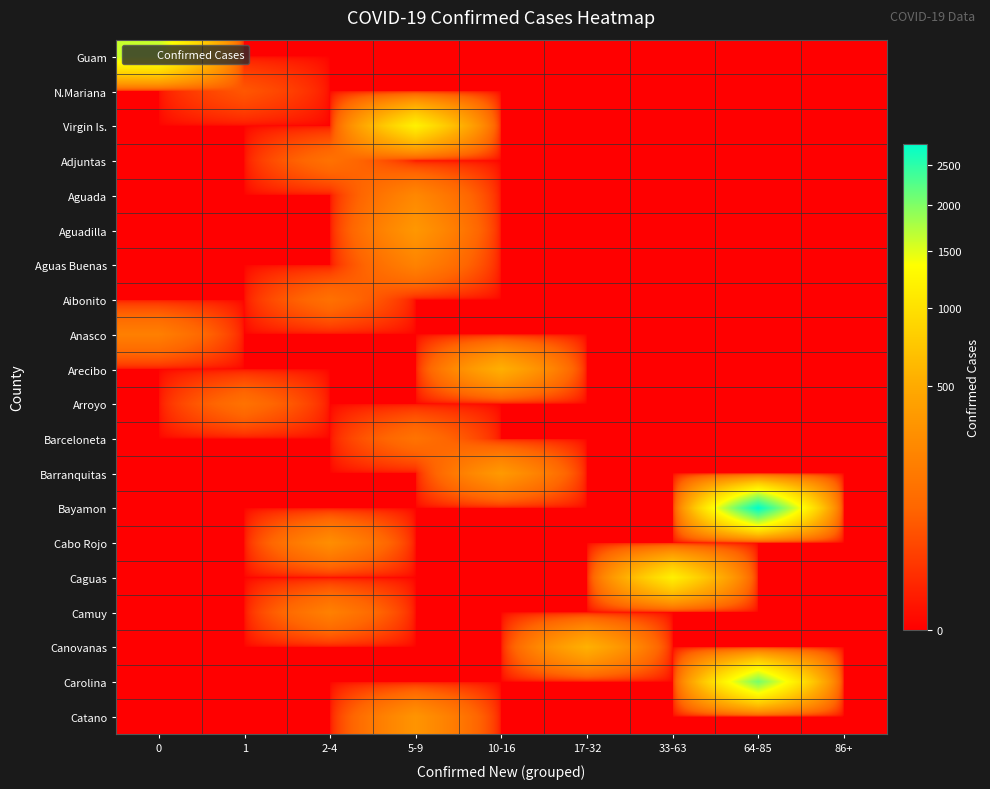

Reading right to left, list all the values displayed in this chart.

Guam: 86+=0	64-85=0	33-63=0	17-32=0	10-16=0	5-9=0	2-4=0	1=0	0=1619
N.Mariana: 86+=0	64-85=0	33-63=0	17-32=0	10-16=0	5-9=0	2-4=0	1=59	0=0
Virgin Is.: 86+=0	64-85=0	33-63=0	17-32=0	10-16=0	5-9=1190	2-4=0	1=0	0=0
Adjuntas: 86+=0	64-85=0	33-63=0	17-32=0	10-16=0	5-9=0	2-4=131	1=0	0=0
Aguada: 86+=0	64-85=0	33-63=0	17-32=0	10-16=0	5-9=239	2-4=0	1=0	0=0
Aguadilla: 86+=0	64-85=0	33-63=0	17-32=0	10-16=0	5-9=343	2-4=0	1=0	0=0
Aguas Buenas: 86+=0	64-85=0	33-63=0	17-32=0	10-16=0	5-9=210	2-4=0	1=0	0=0
Aibonito: 86+=0	64-85=0	33-63=0	17-32=0	10-16=0	5-9=0	2-4=127	1=0	0=0
Anasco: 86+=0	64-85=0	33-63=0	17-32=0	10-16=0	5-9=0	2-4=0	1=0	0=194
Arecibo: 86+=0	64-85=0	33-63=0	17-32=0	10-16=542	5-9=0	2-4=0	1=0	0=0
Arroyo: 86+=0	64-85=0	33-63=0	17-32=0	10-16=0	5-9=0	2-4=0	1=132	0=0
Barceloneta: 86+=0	64-85=0	33-63=0	17-32=0	10-16=0	5-9=137	2-4=0	1=0	0=0
Barranquitas: 86+=0	64-85=0	33-63=0	17-32=0	10-16=361	5-9=0	2-4=0	1=0	0=0
Bayamon: 86+=0	64-85=2796	33-63=0	17-32=0	10-16=0	5-9=0	2-4=0	1=0	0=0
Cabo Rojo: 86+=0	64-85=0	33-63=0	17-32=0	10-16=0	5-9=0	2-4=281	1=0	0=0
Caguas: 86+=0	64-85=0	33-63=1173	17-32=0	10-16=0	5-9=0	2-4=0	1=0	0=0
Camuy: 86+=0	64-85=0	33-63=0	17-32=0	10-16=0	5-9=0	2-4=201	1=0	0=0
Canovanas: 86+=0	64-85=0	33-63=0	17-32=554	10-16=0	5-9=0	2-4=0	1=0	0=0
Carolina: 86+=0	64-85=2044	33-63=0	17-32=0	10-16=0	5-9=0	2-4=0	1=0	0=0
Catano: 86+=0	64-85=0	33-63=0	17-32=0	10-16=0	5-9=322	2-4=0	1=0	0=0